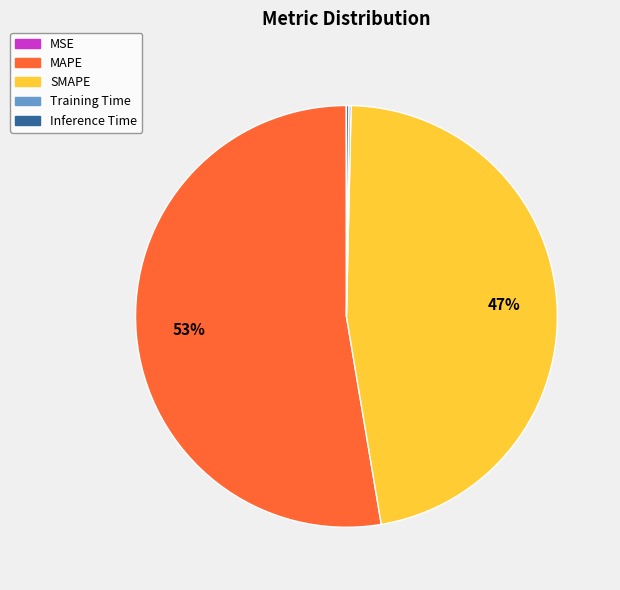

The MAPE slice represents 59% of the pie. True or false?

False